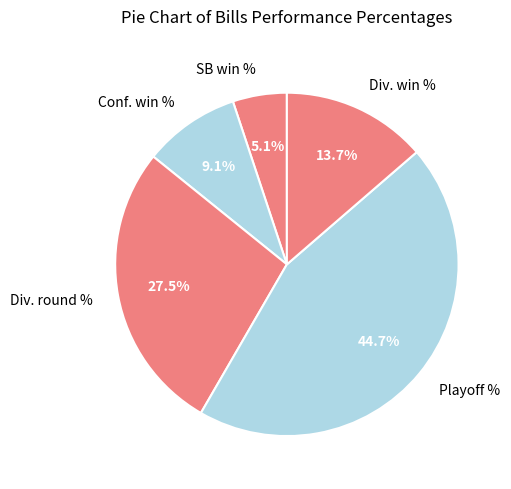

Is the sum of Conf. win % and Div. win % greater than half?

No